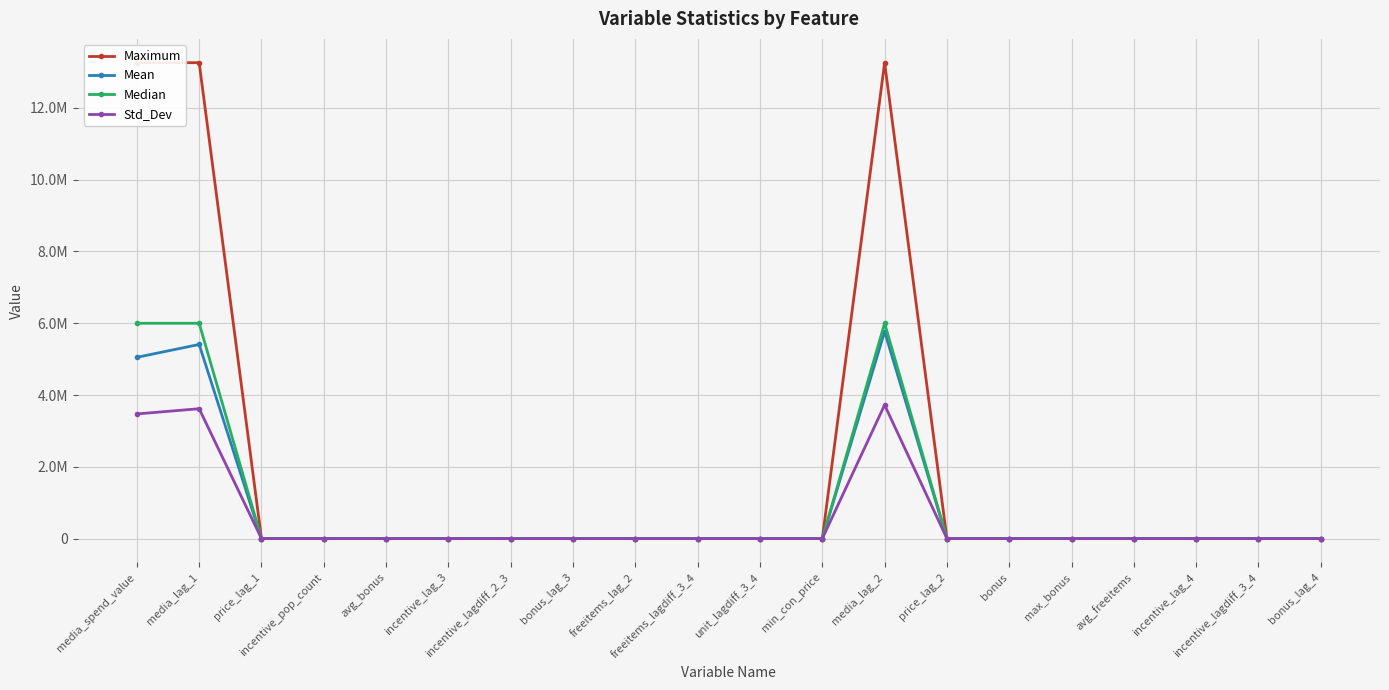

What is the average value of the Median series?

900022.3